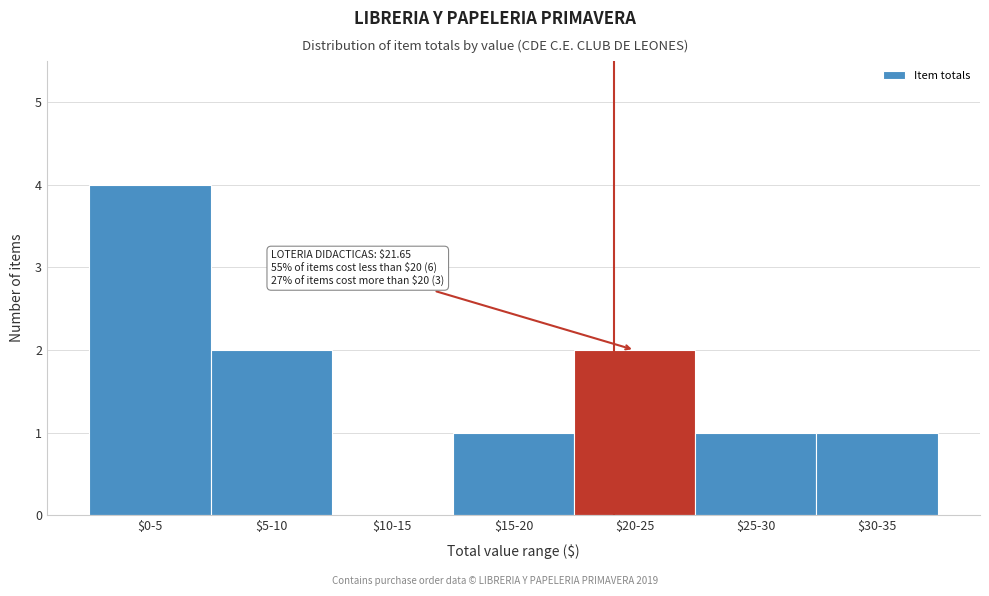

True or false: the data shows 4 at $20-25.

False